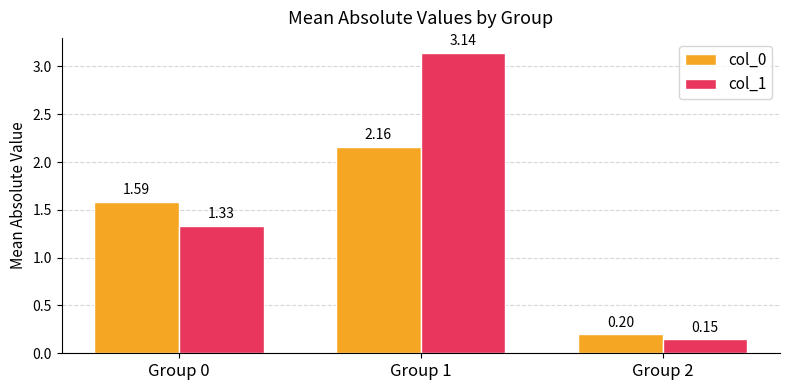

The value of col_0 at Group 2 is 0.2. True or false?

True